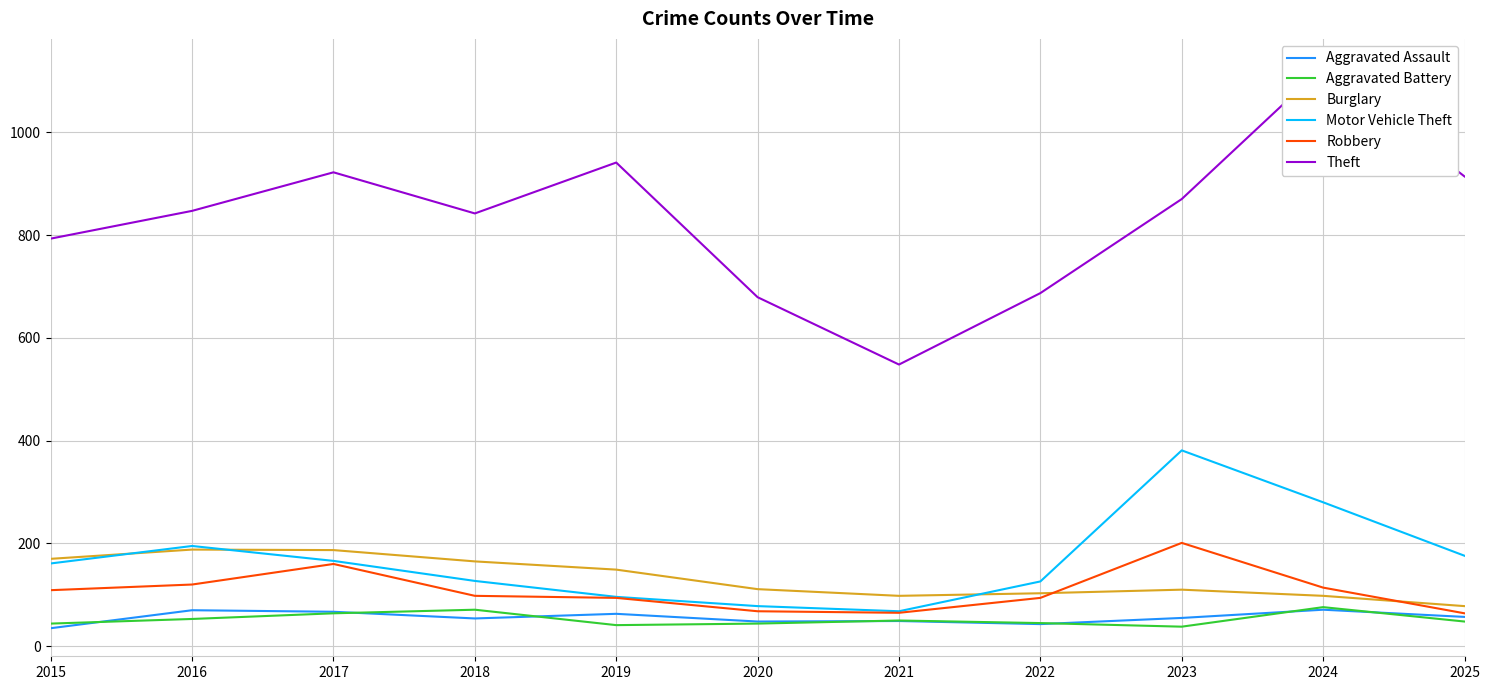

At how many categories does at least one series exceed 209?

11